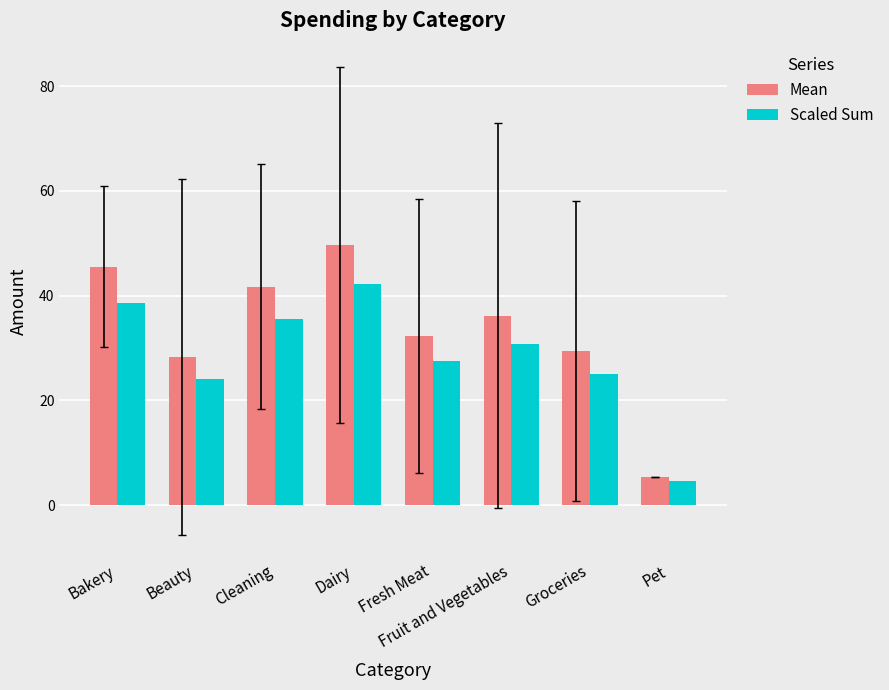

Is it true that Scaled Sum equals 12.9 at Beauty?

False